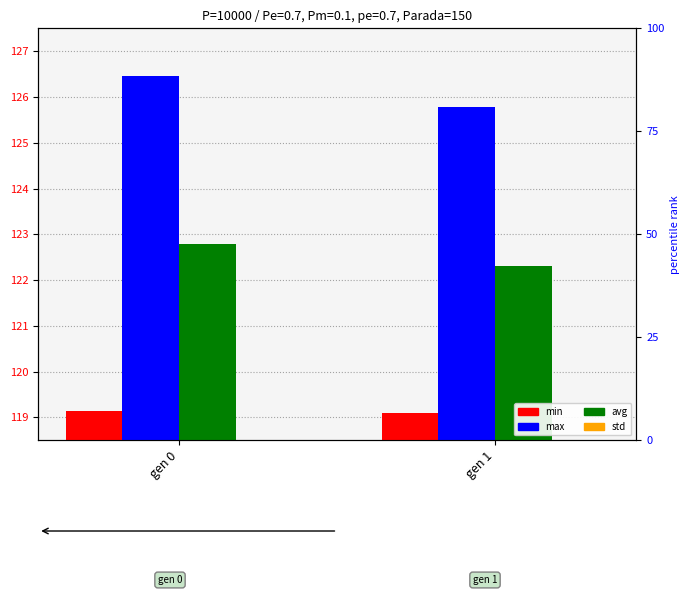

How many bars are there in each group?

4